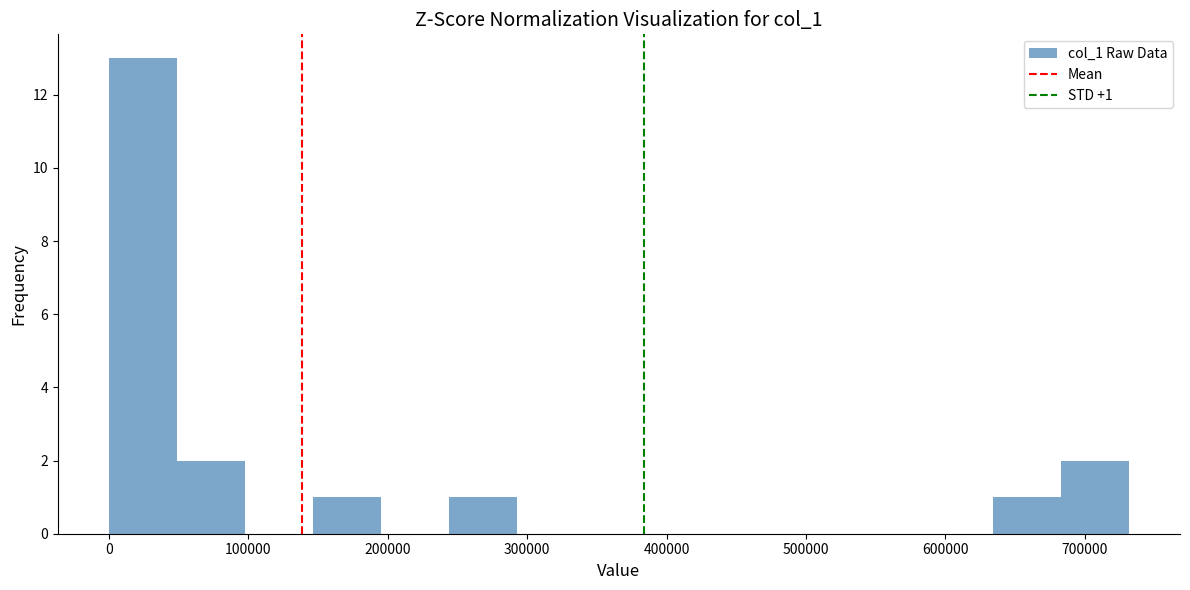

Which range on the x-axis has the tallest bar?

0 to 50000